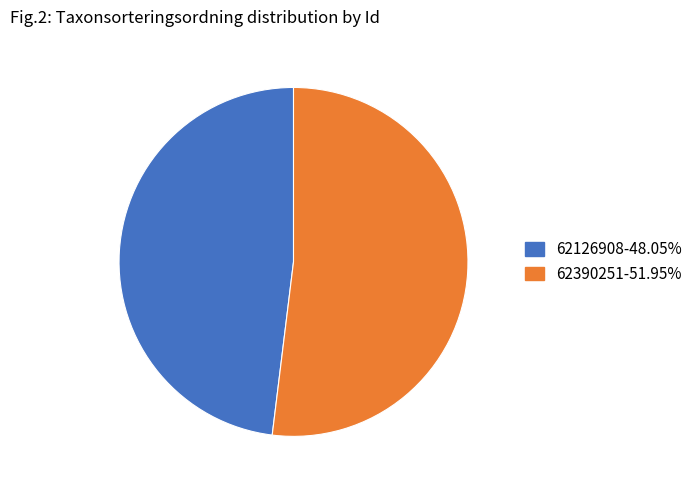

Is the sum of 62126908-48.05% and 62390251-51.95% greater than half?

Yes